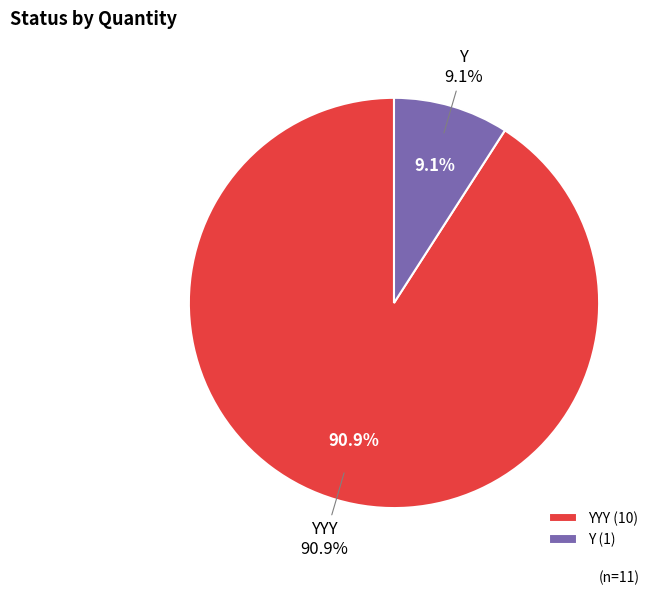

How many slices are in this pie chart?

2